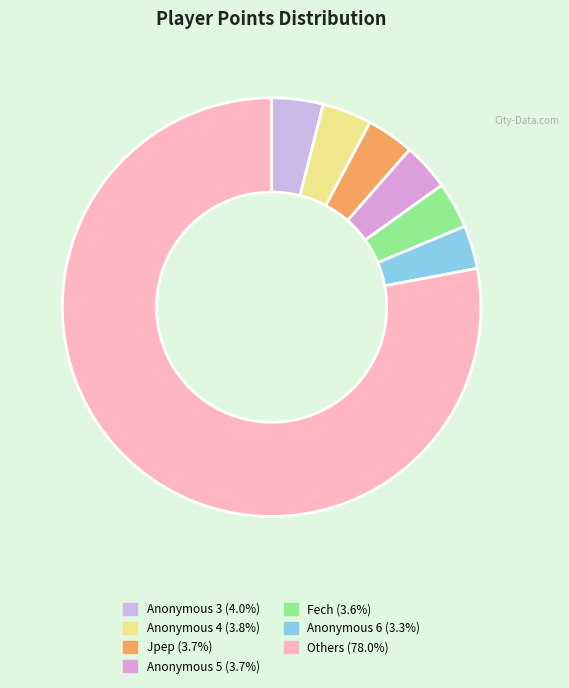

How many slices are in this pie chart?

7